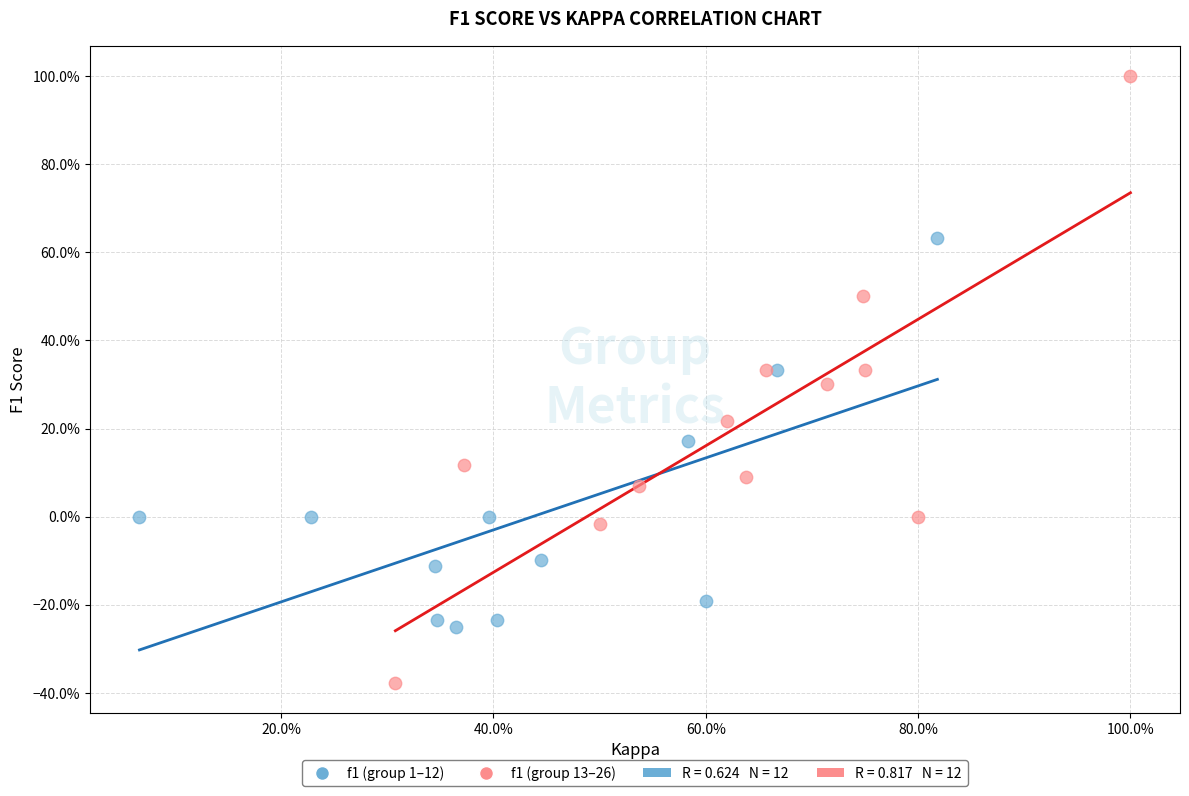

Which series contains the highest Y value?

f1 (group 13–26)